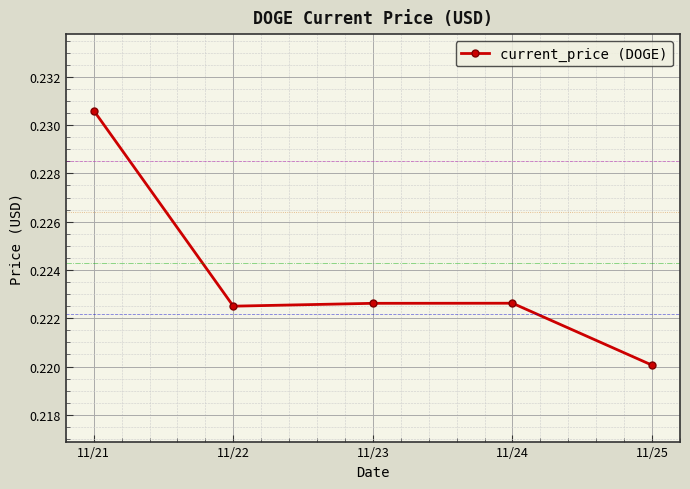

At which label is the value closest to 0?

11/25